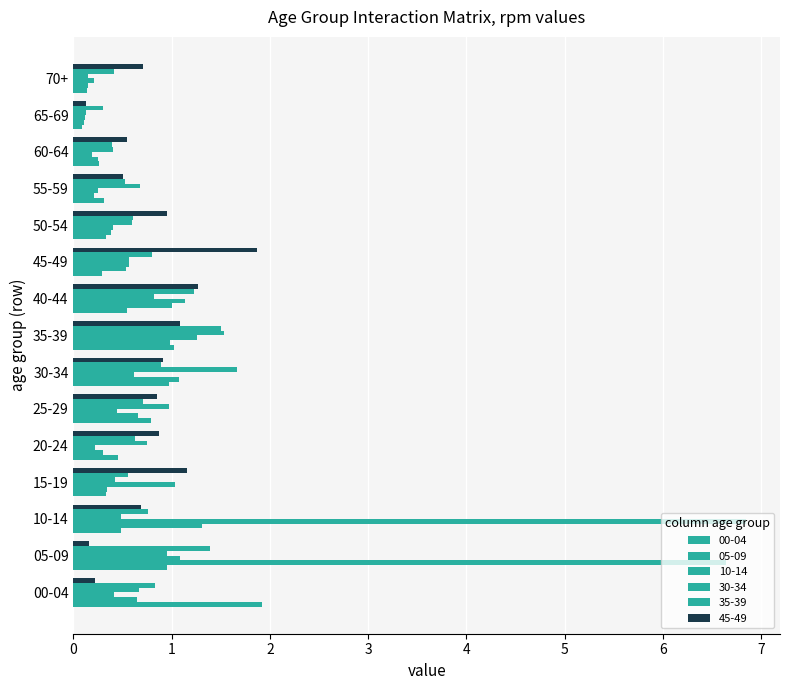

Count the number of categories in the chart.

15